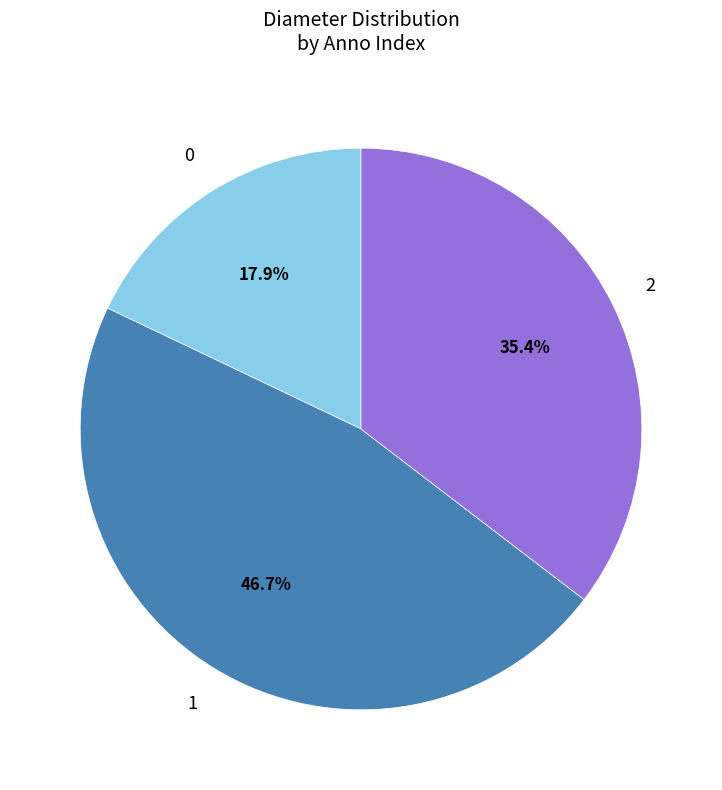

Is there any slice that represents more than half of the pie?

No